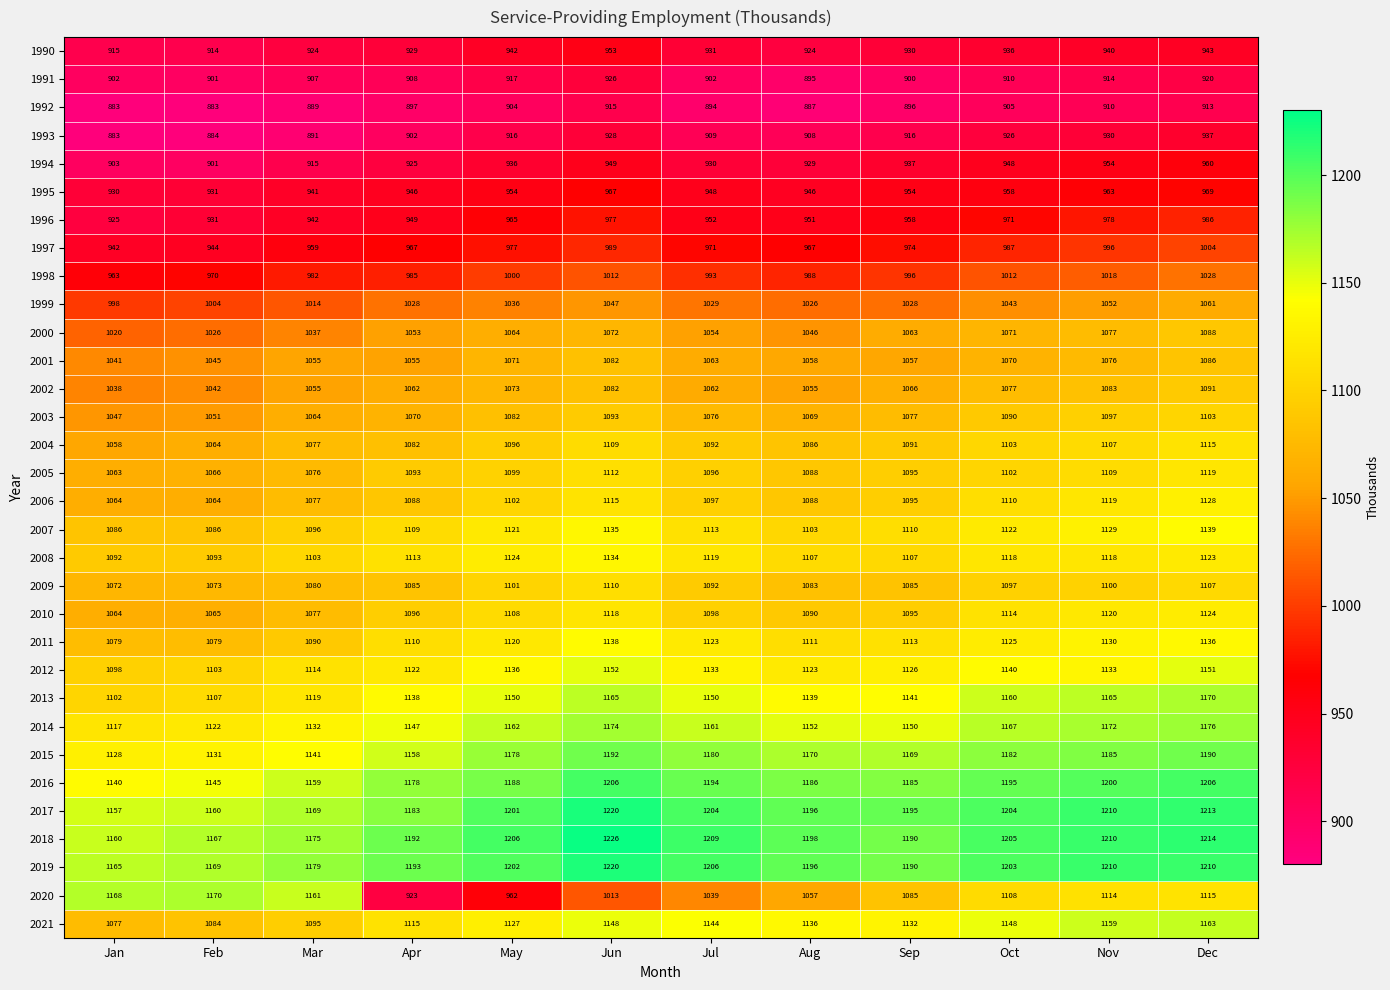

What is the spread (max minus min) of values at Jul?

315